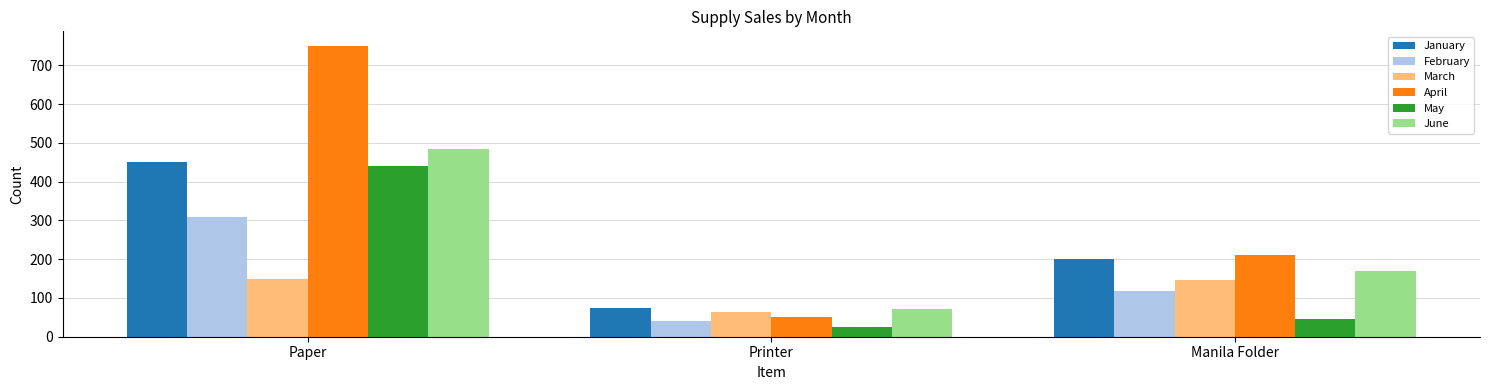

What is the label of the 1st bar from the left?

Paper